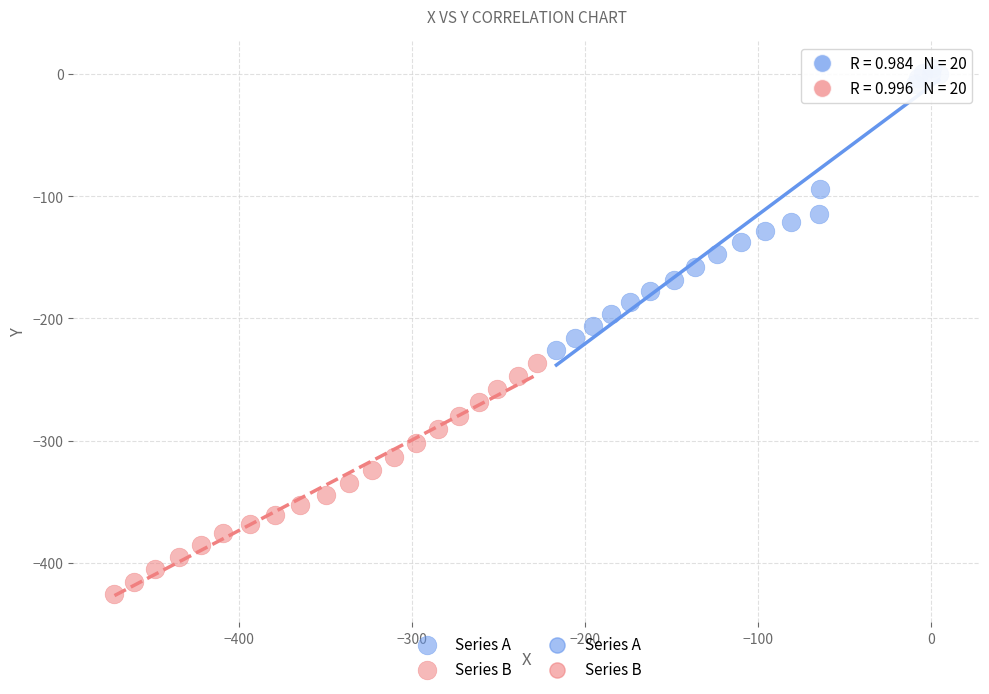

Which series reaches the maximum Y coordinate?

Series A